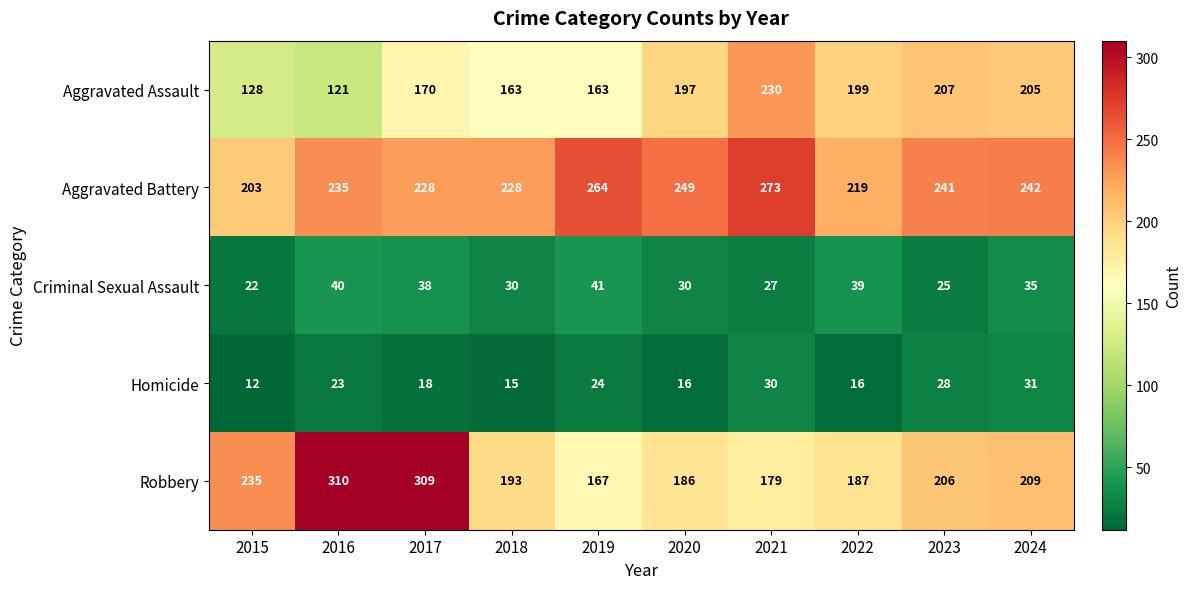

Is the value of Homicide at 2023 greater than the value of Robbery at 2024?

No